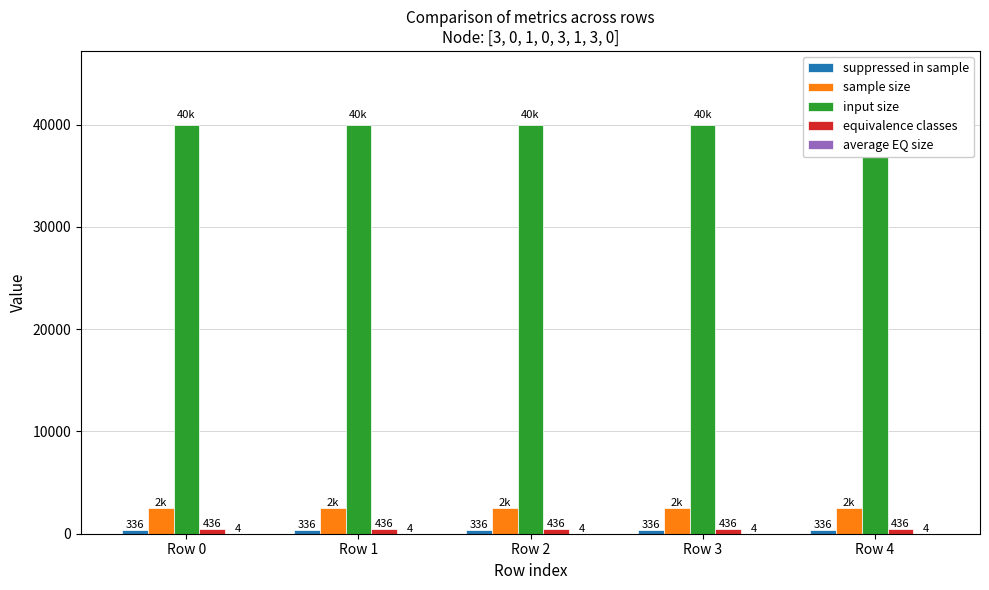

At which label does average EQ size reach its minimum?

Row 0